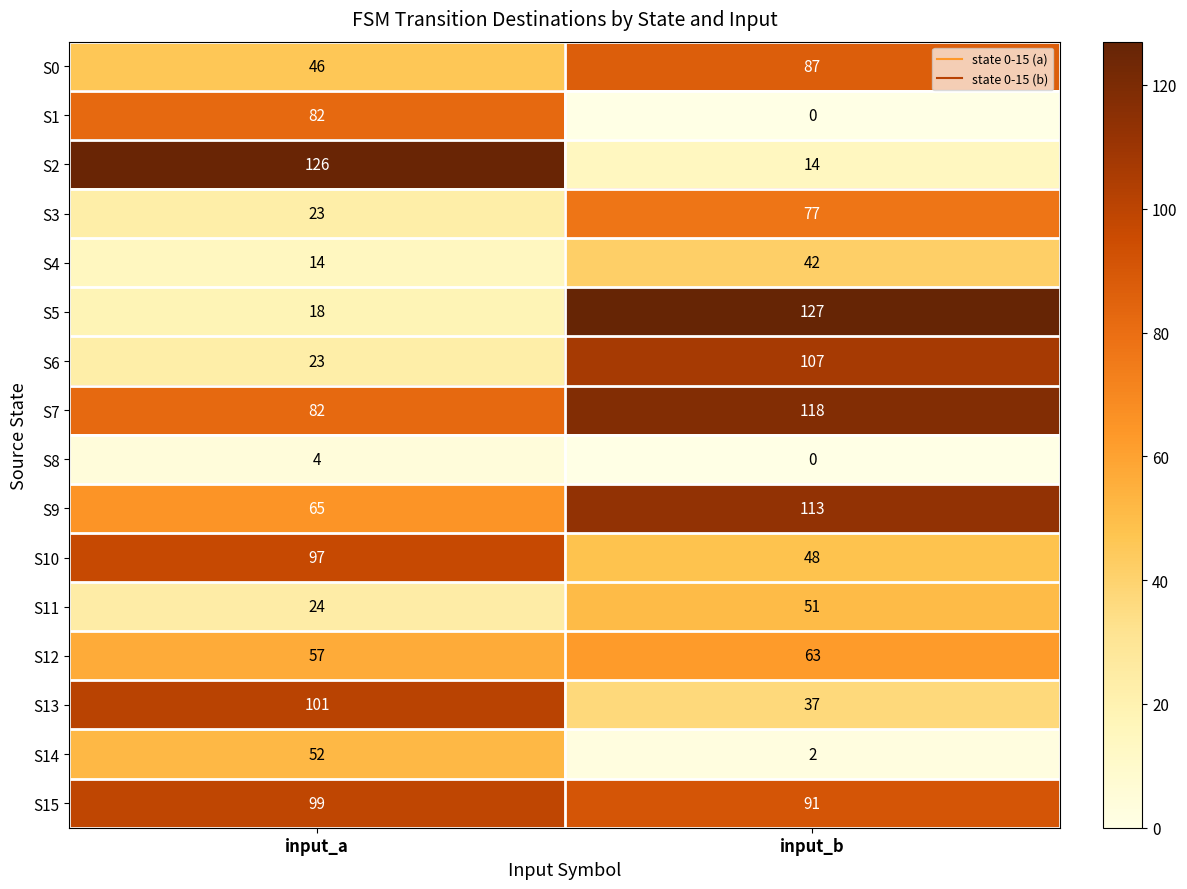

What is the sum of the S11 values at input_b and input_a?

75